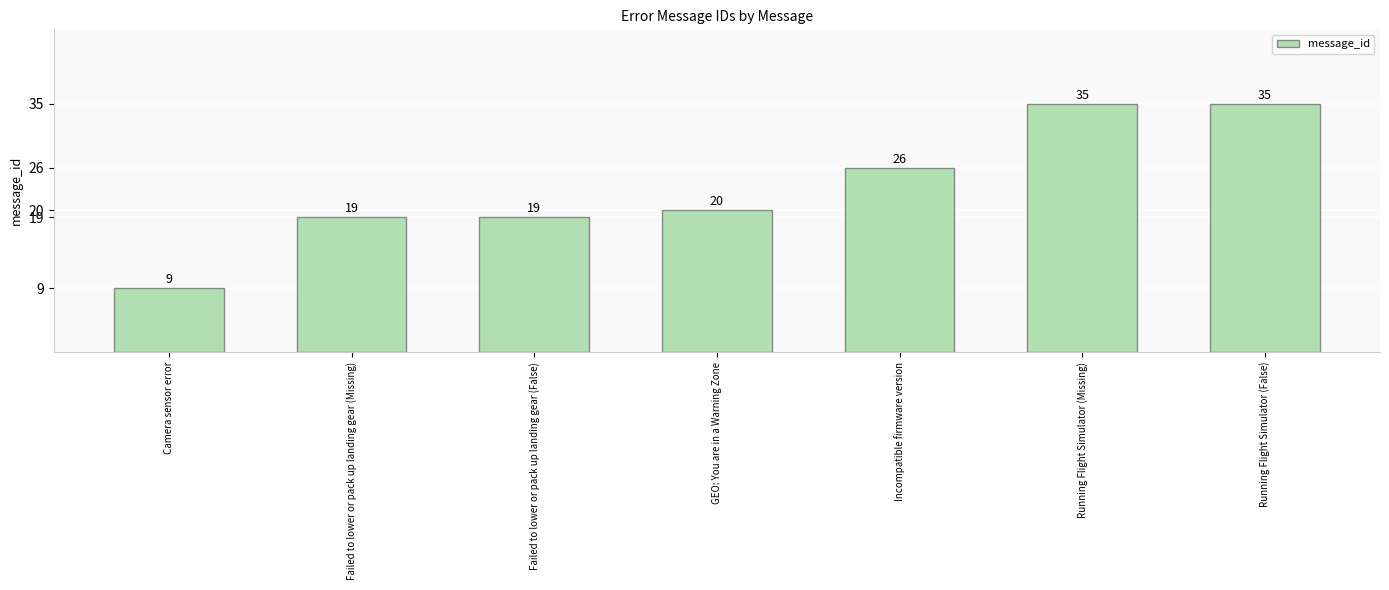

Are the bars grouped side by side (vs. stacked)?

No